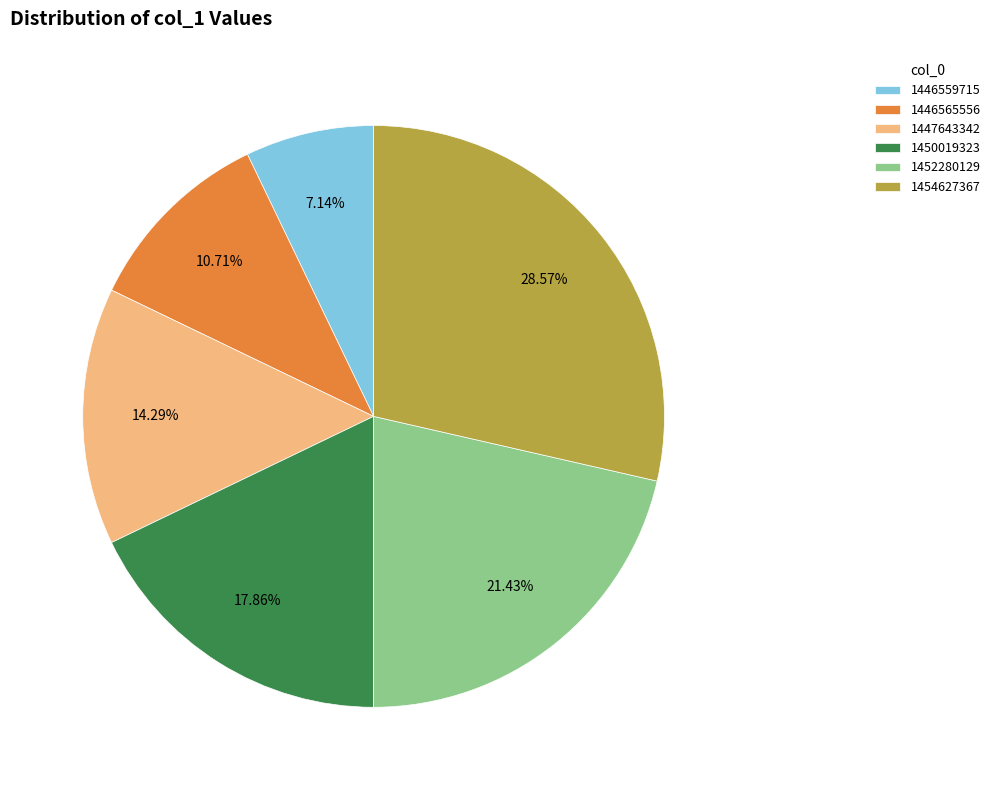

Combined, what portion of the pie is 1450019323 and 1446559715?

25.0%